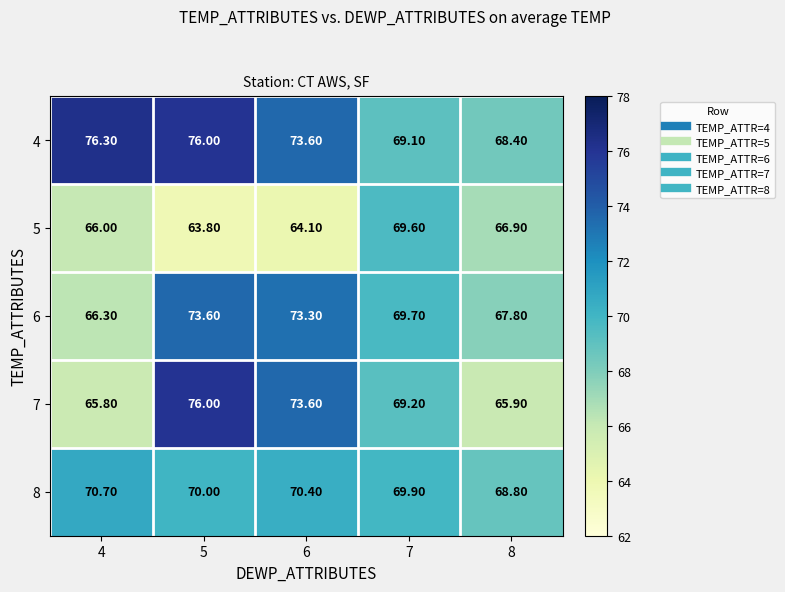

What is the difference between the maximum and minimum values in the 4 series?

7.9